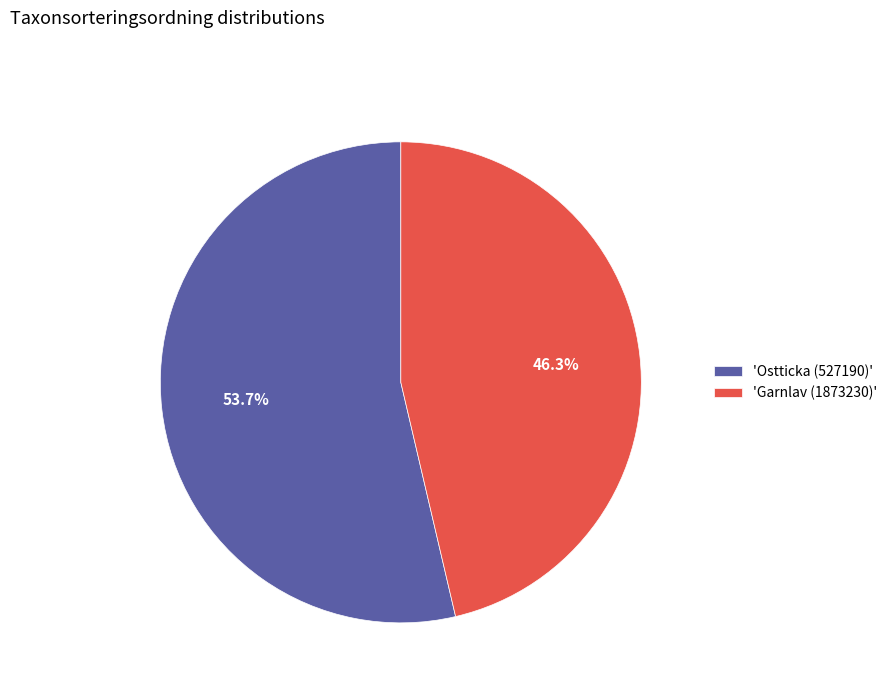

Is there a majority slice in this chart?

Yes